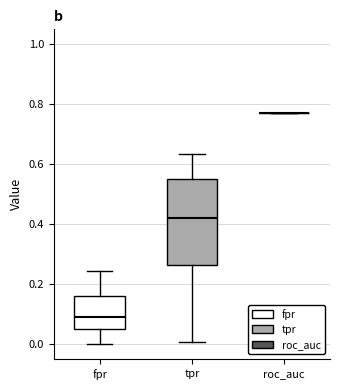

Comparing the boxes themselves (not the whiskers), which one is the tallest?

tpr